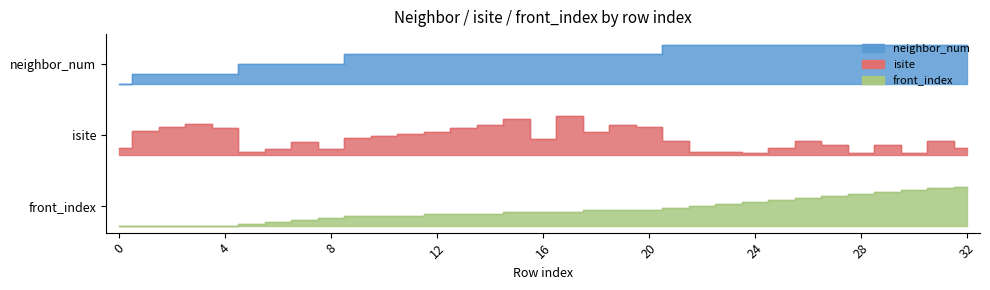

Is it true that neighbor_num equals 0.5 at 25?

False